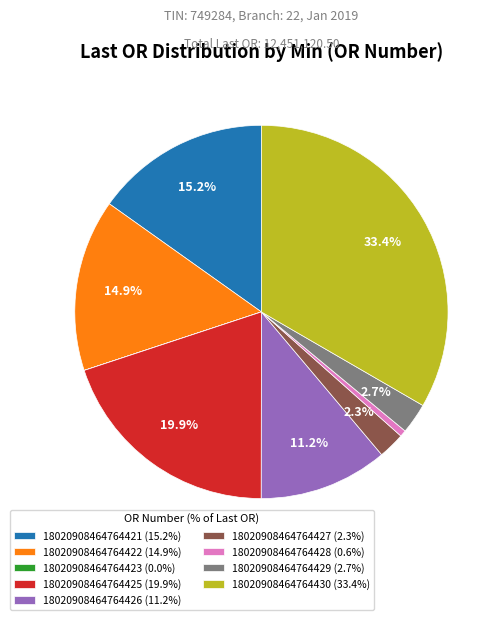

How much of the chart is everything except 18020908464764425?

80.1%